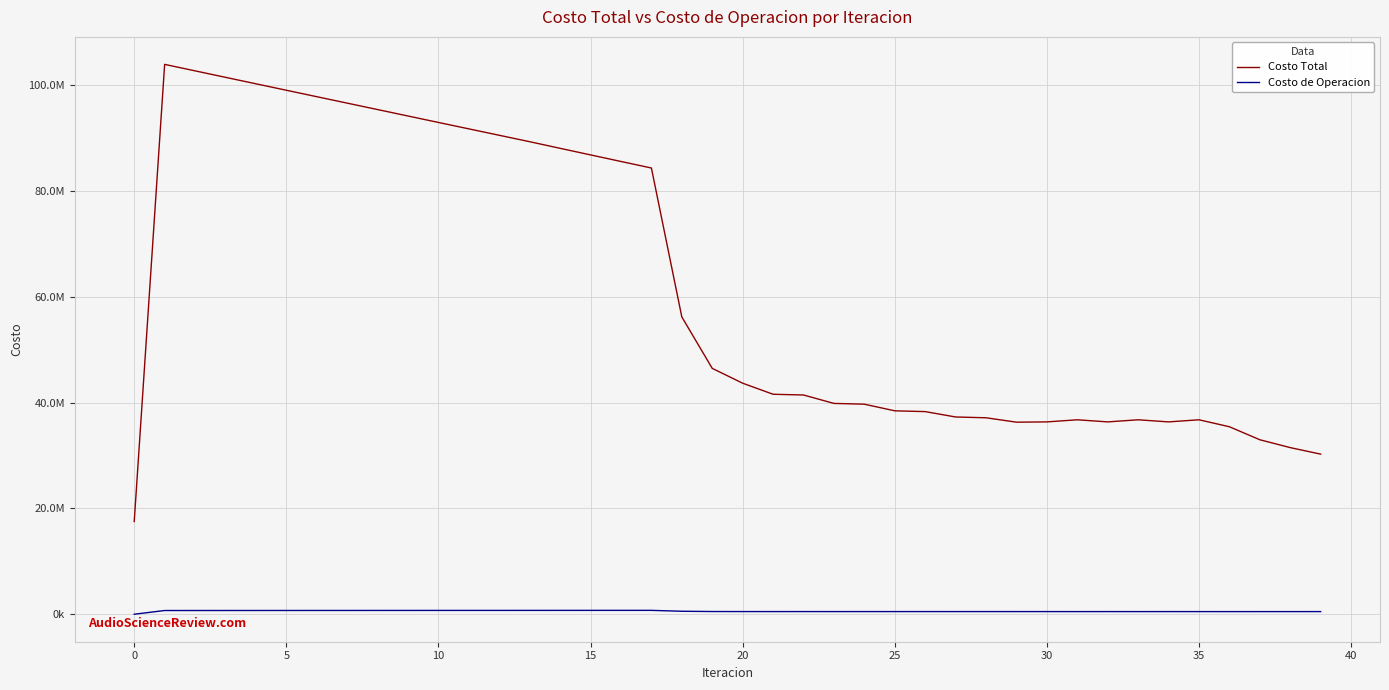

True or false: Costo de Operacion and Costo Total cross at least once.

False